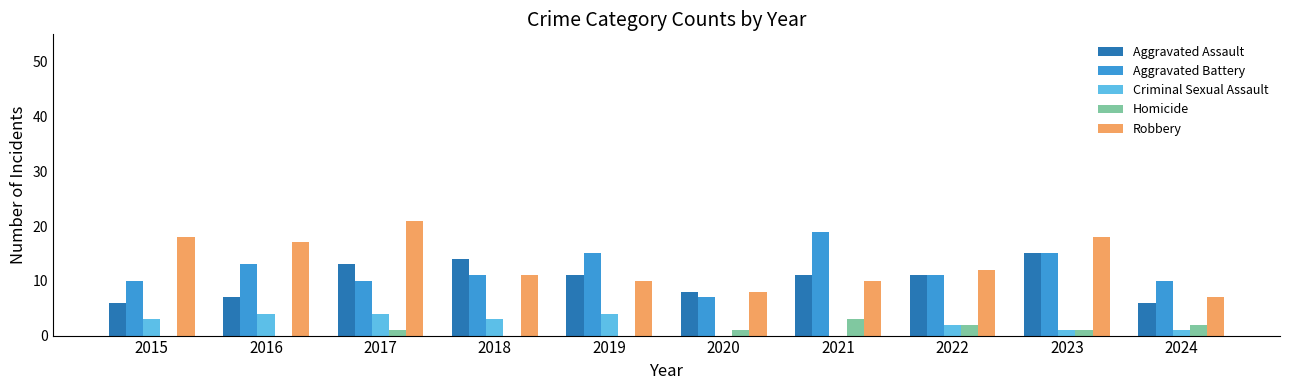

What is the sum of all Robbery values?

132